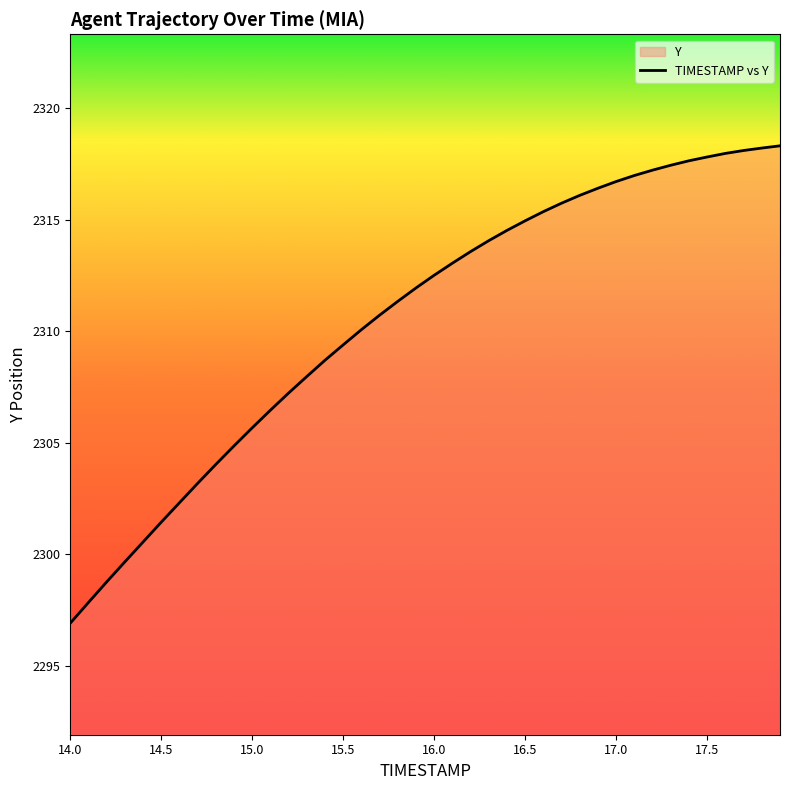

What is the label of the 36th point from the left?

17.5